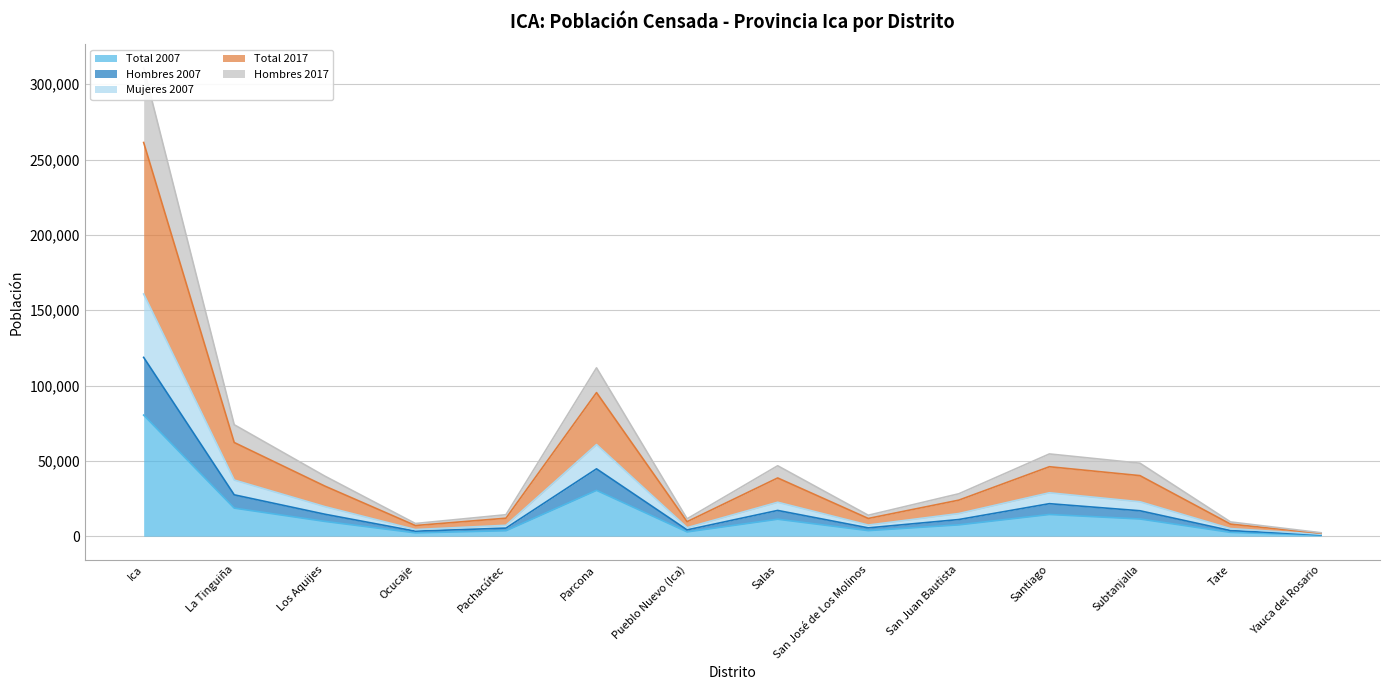

Which series has the largest total across all categories?

Total 2017